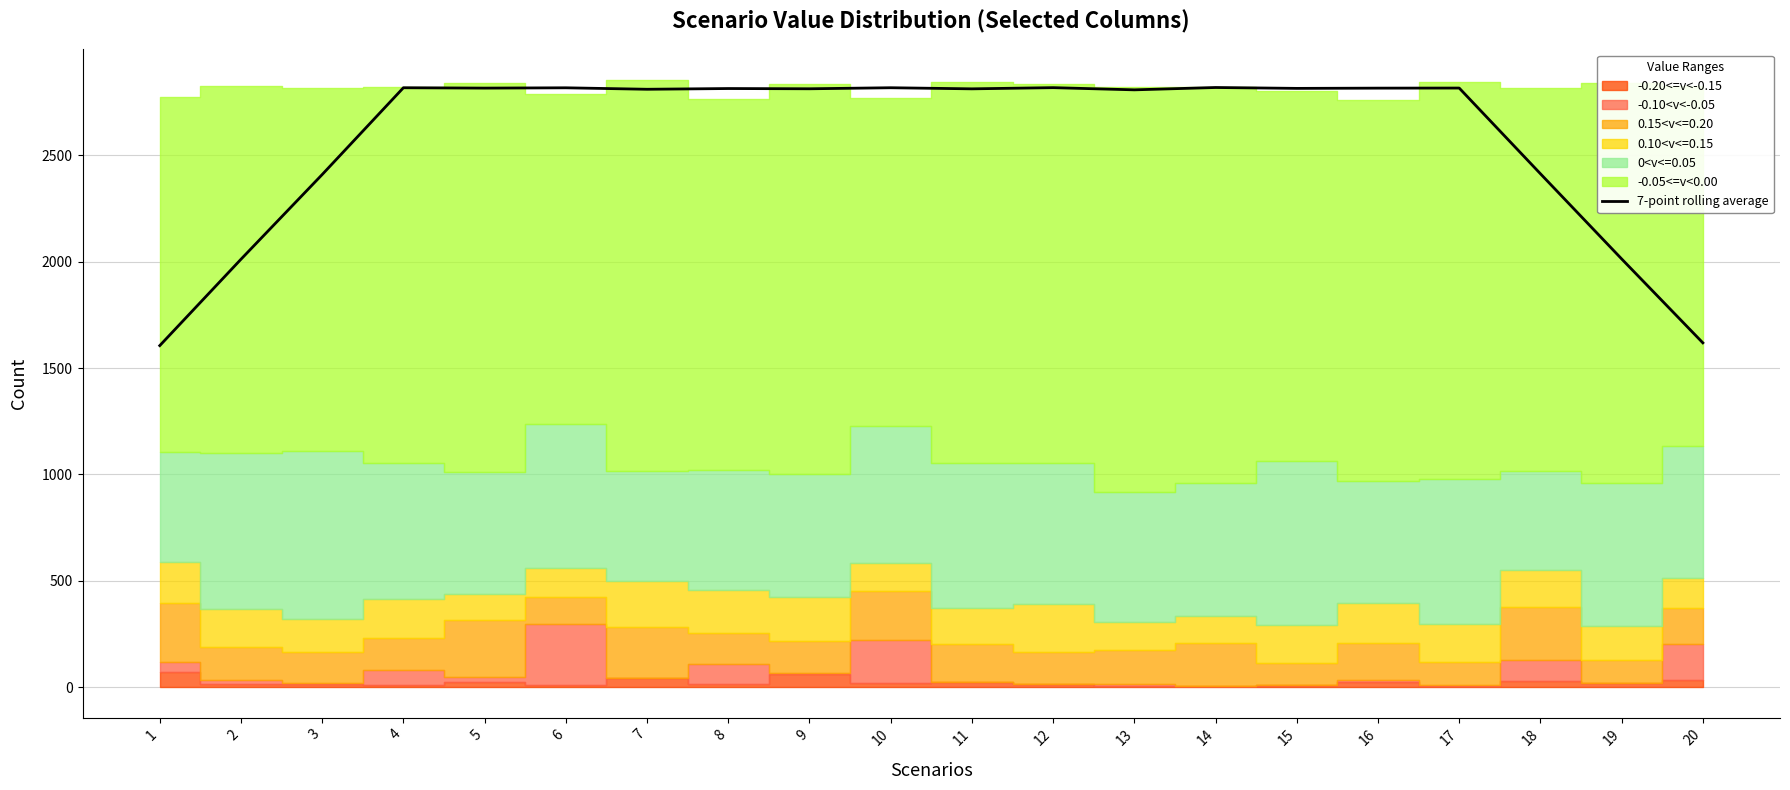

Reading right to left, transcribe all the data shown in this chart.

20=1618.7	19=2013.3	18=2413.7	17=2816.6	16=2816.1	15=2815.0	14=2819.1	13=2808.1	12=2818.4	11=2812.9	10=2818.0	9=2813.1	8=2814.3	7=2810.9	6=2817.7	5=2816.3	4=2818.0	3=2410.0	2=2011.7	1=1605.7